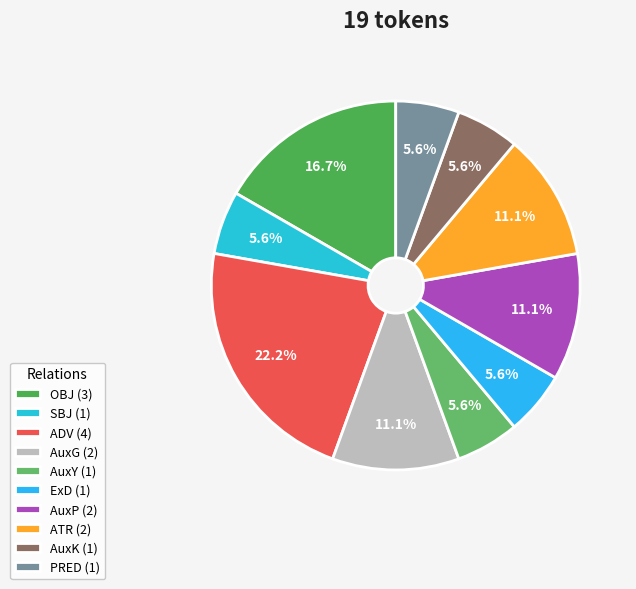

Rank the categories by value from lowest to highest.

SBJ, AuxY, ExD, AuxK, PRED, AuxG, AuxP, ATR, OBJ, ADV